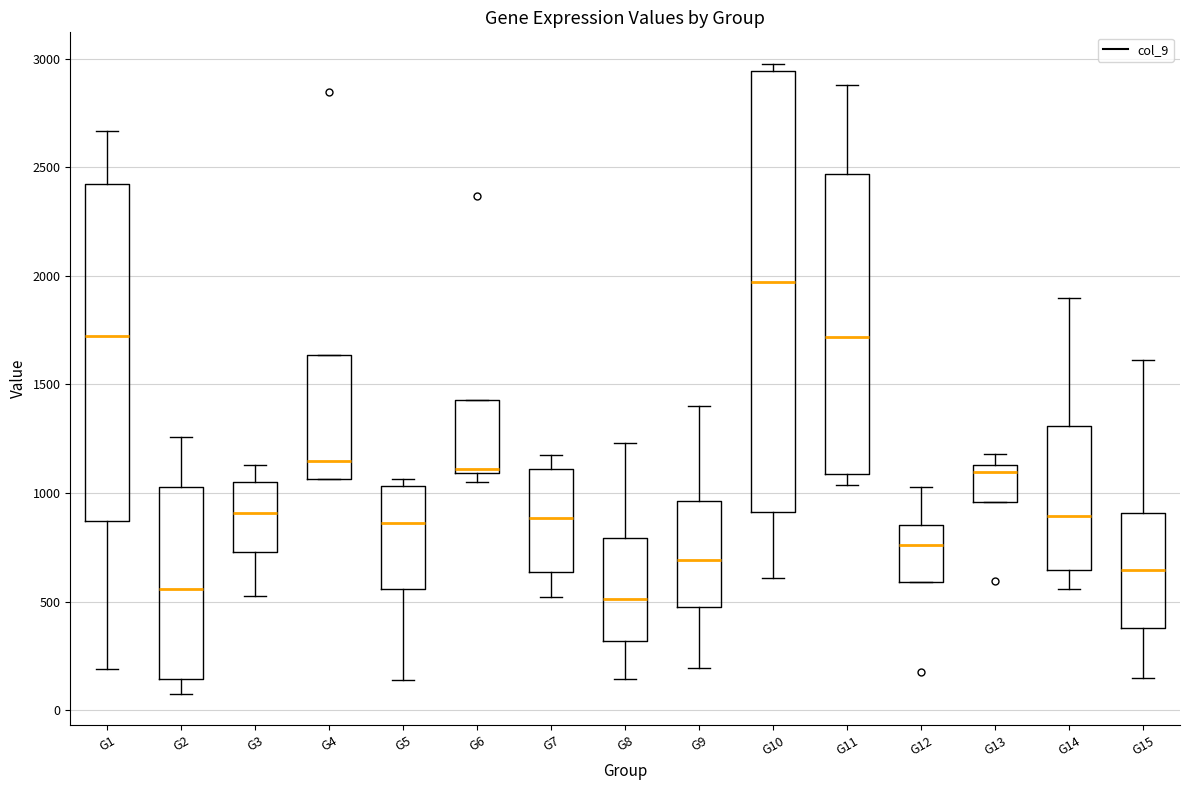

Comparing the boxes themselves (not the whiskers), which one is the tallest?

G10